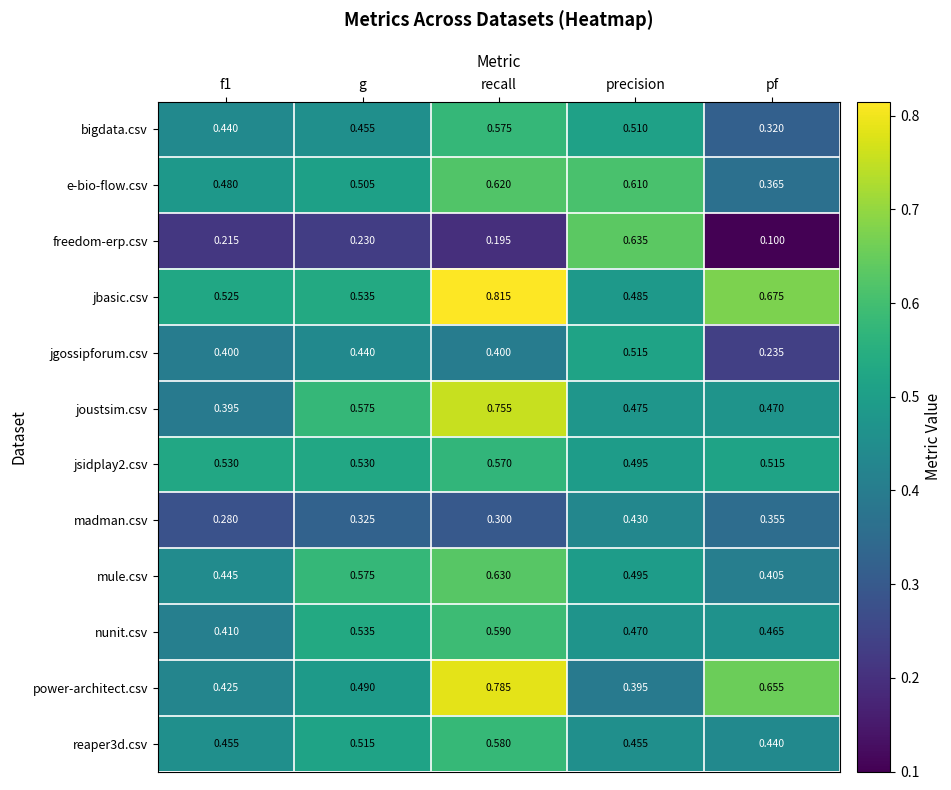

At which label is mule.csv closest to 0?

pf